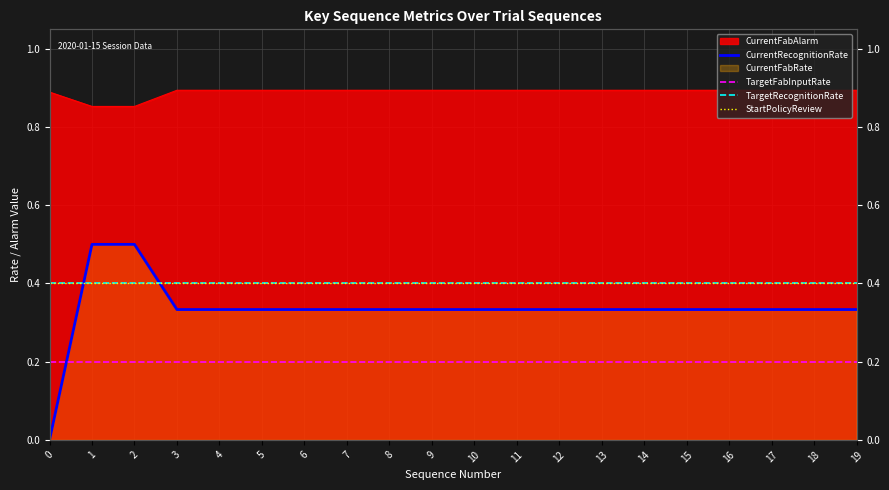

What is the value of the TargetRecognitionRate point at the 9th from the left?

0.4